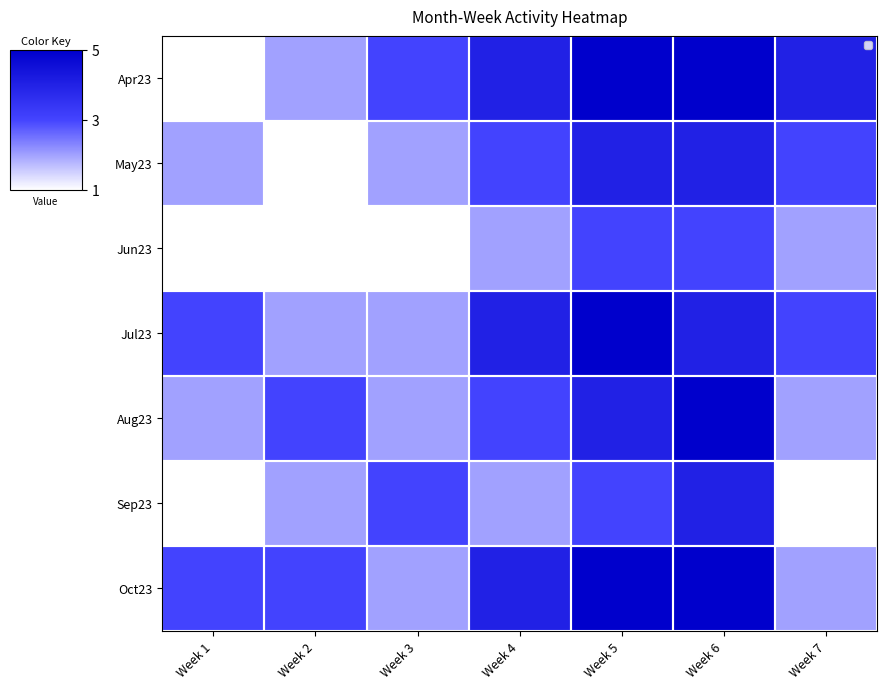

Rank the categories by May23 value from lowest to highest.

Week 2, Week 1, Week 3, Week 4, Week 7, Week 5, Week 6